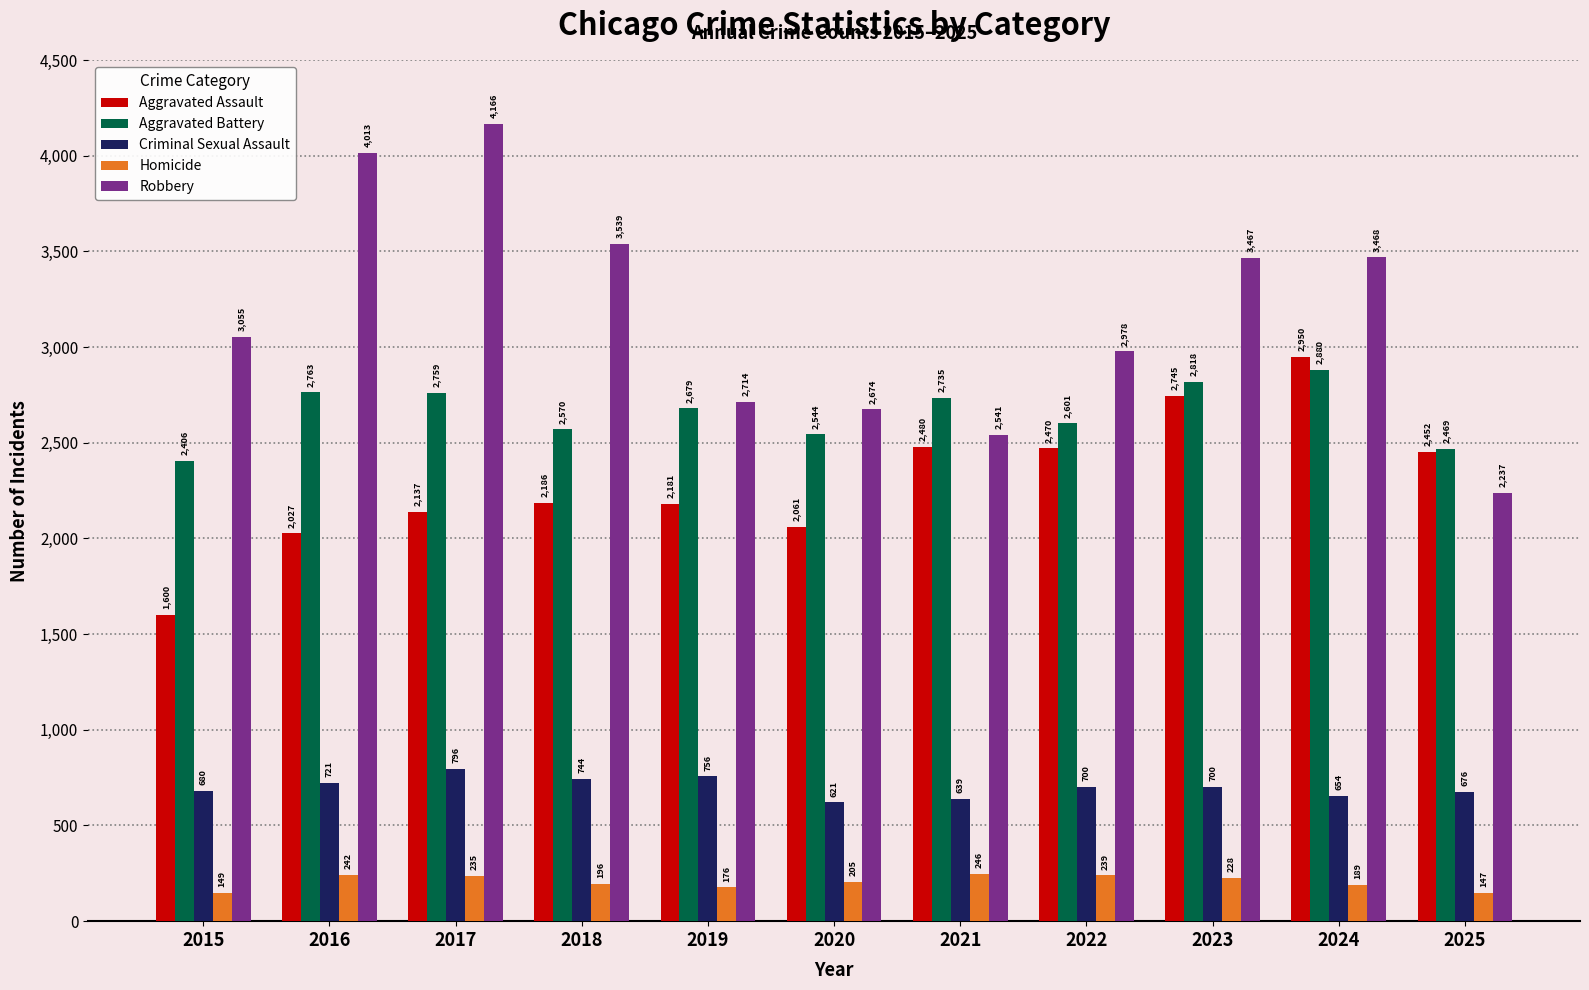

What is the difference between the maximum and minimum values in the Homicide series?

99